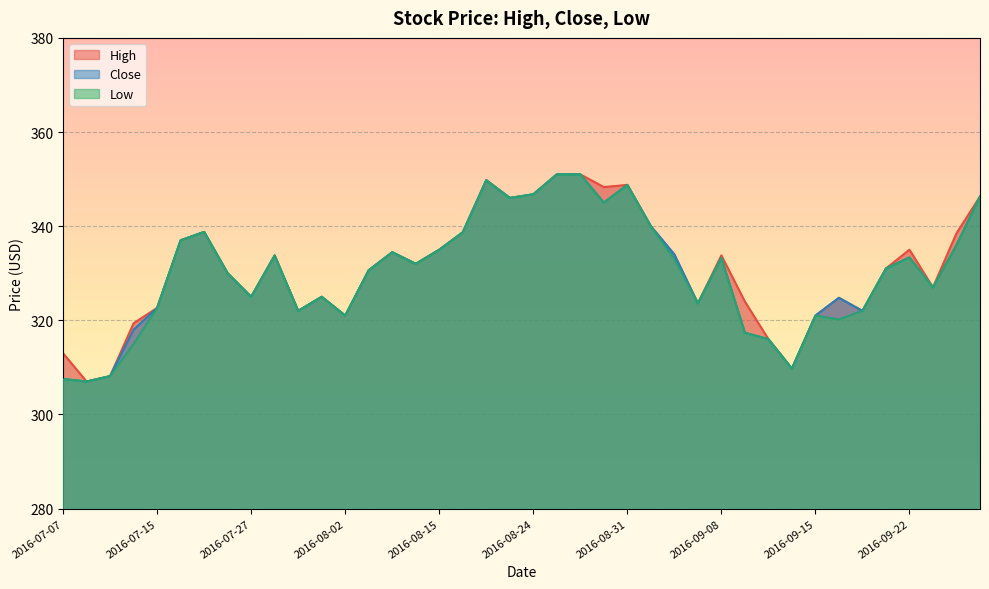

What is the label of the 5th point from the left?

2016-07-15